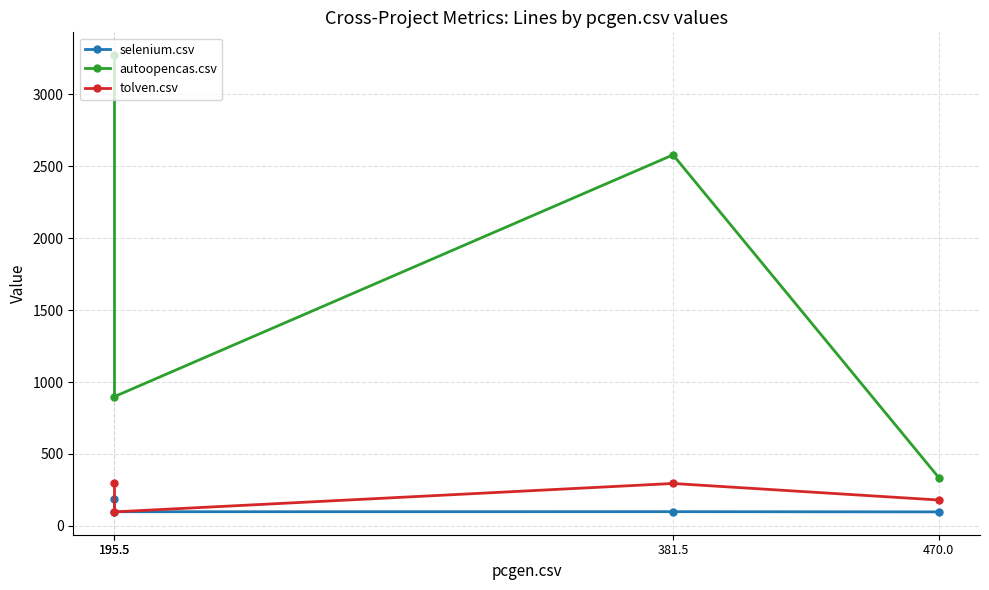

What is the greatest value displayed?

3272.0